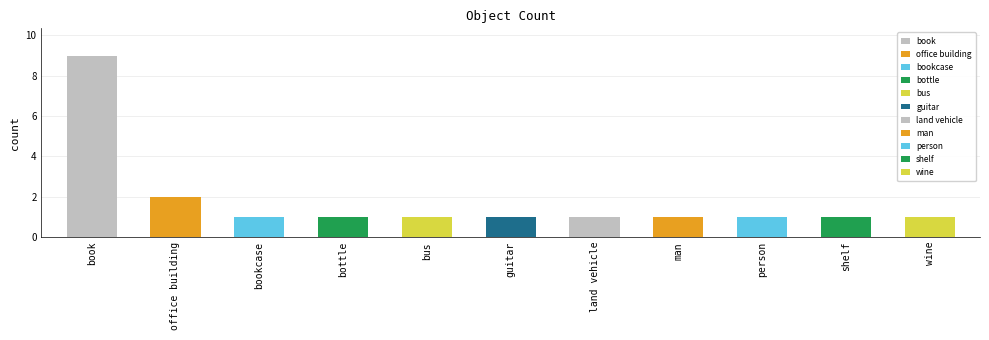

True or false: the data shows 12 at book.

False